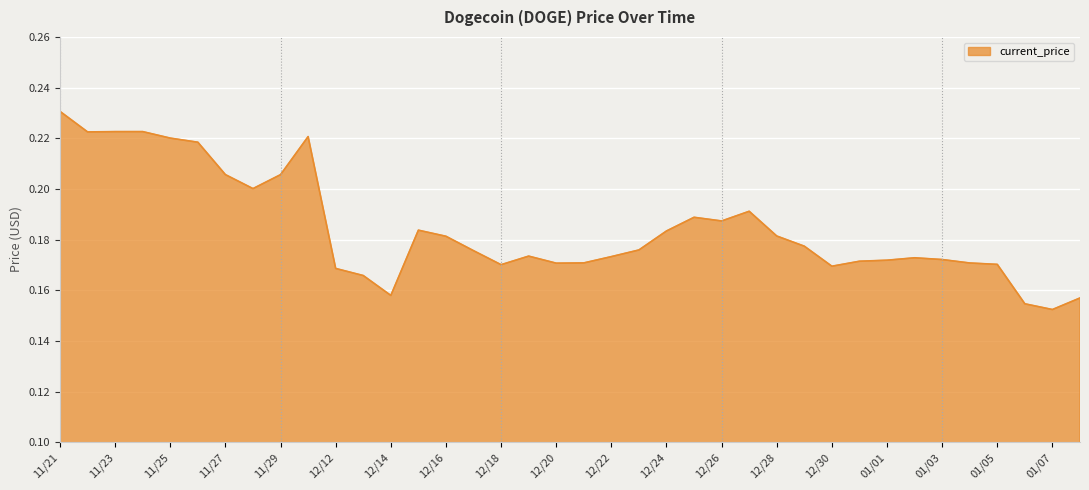

How many interior local peaks (higher than both neighbors) does the data have?

7